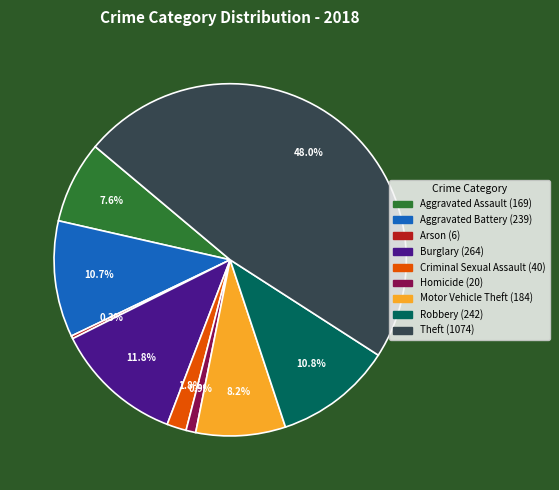

Is there a majority slice in this chart?

No